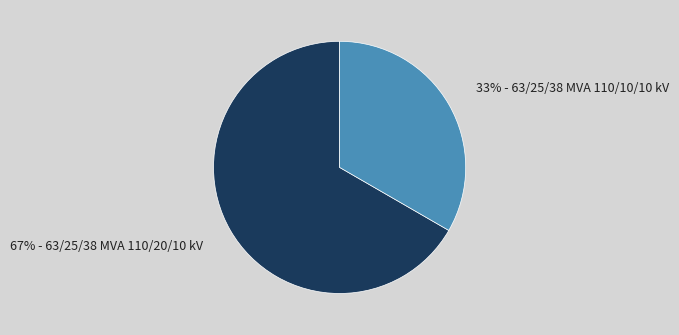

Does any single category account for the majority?

Yes